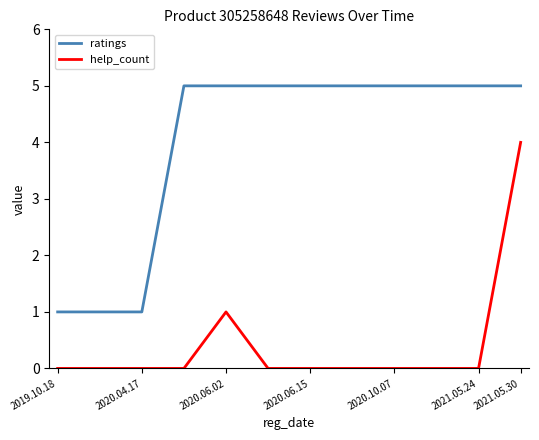

Rank the series by their maximum value, from lowest to highest.

help_count, ratings